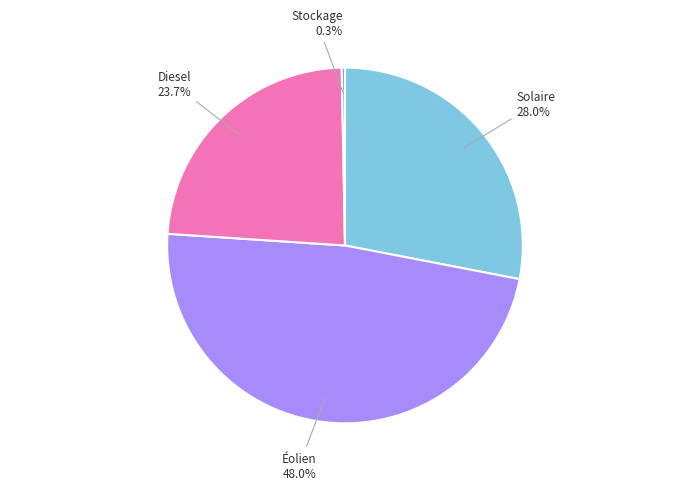

To the nearest percent, what is the average slice percentage?

25%